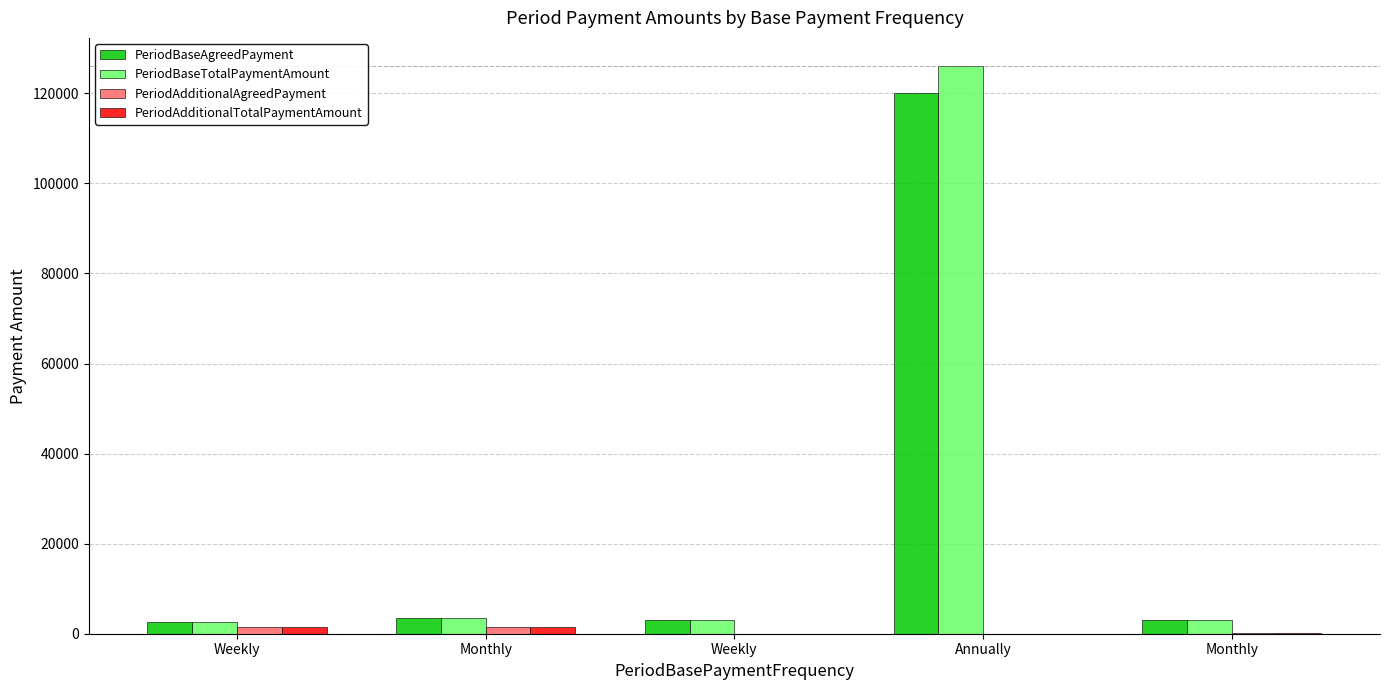

At which label is PeriodBaseTotalPaymentAmount closest to 64312?

Monthly